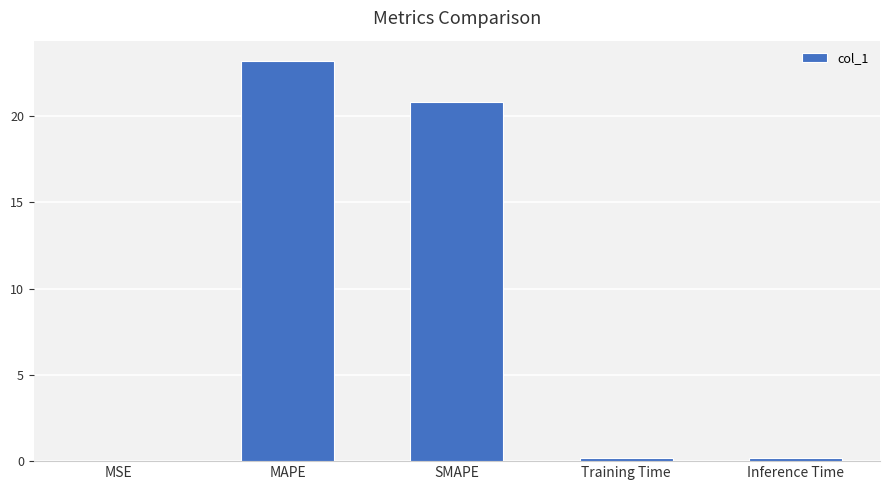

What value does the data have at MAPE?

23.2